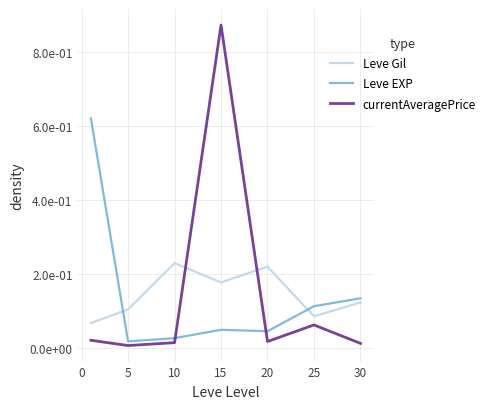

Does the chart display data point markers on the line(s)?

No